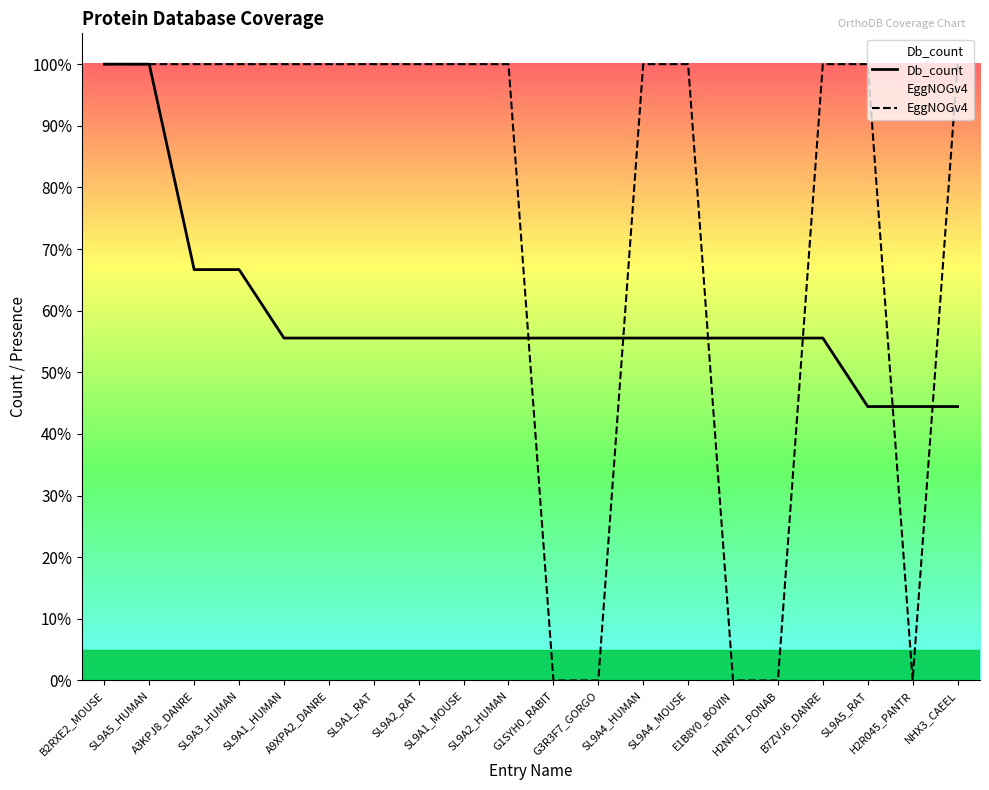

List the labels in order of Db_count value, largest first.

B2RXE2_MOUSE, SL9A5_HUMAN, A3KPJ8_DANRE, SL9A3_HUMAN, SL9A1_HUMAN, A9XPA2_DANRE, SL9A1_RAT, SL9A2_RAT, SL9A1_MOUSE, SL9A2_HUMAN, G1SYH0_RABIT, G3R3F7_GORGO, SL9A4_HUMAN, SL9A4_MOUSE, E1B8Y0_BOVIN, H2NR71_PONAB, B7ZVJ6_DANRE, SL9A5_RAT, H2R045_PANTR, NHX3_CAEEL